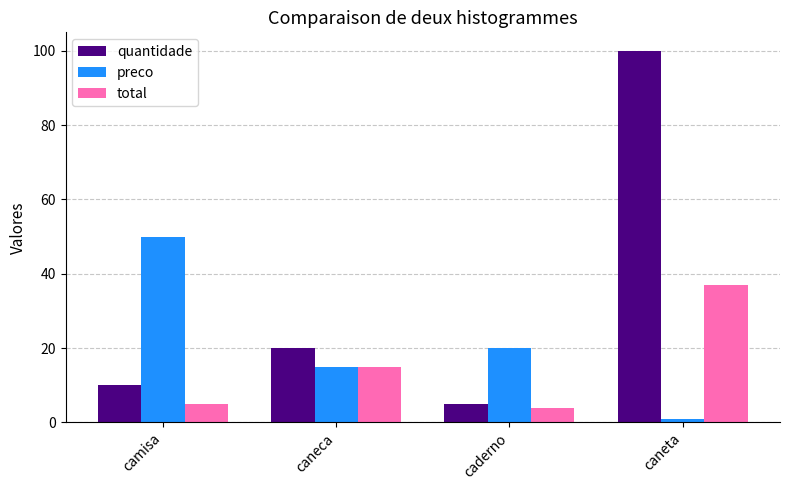

What is the sum of the quantidade values at camisa and caderno?

15